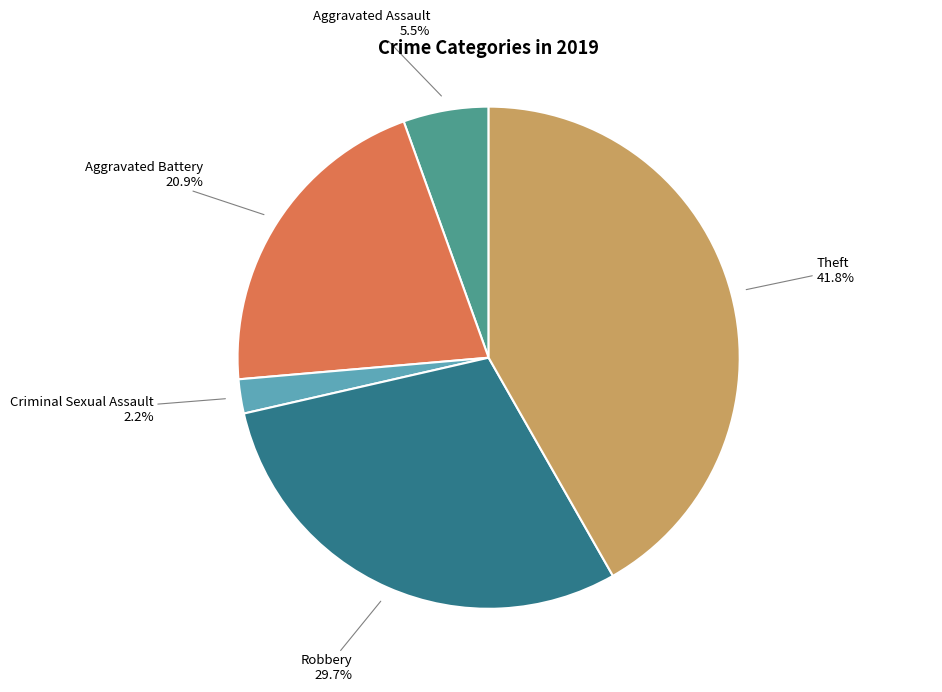

Count the number of slices in the pie.

5